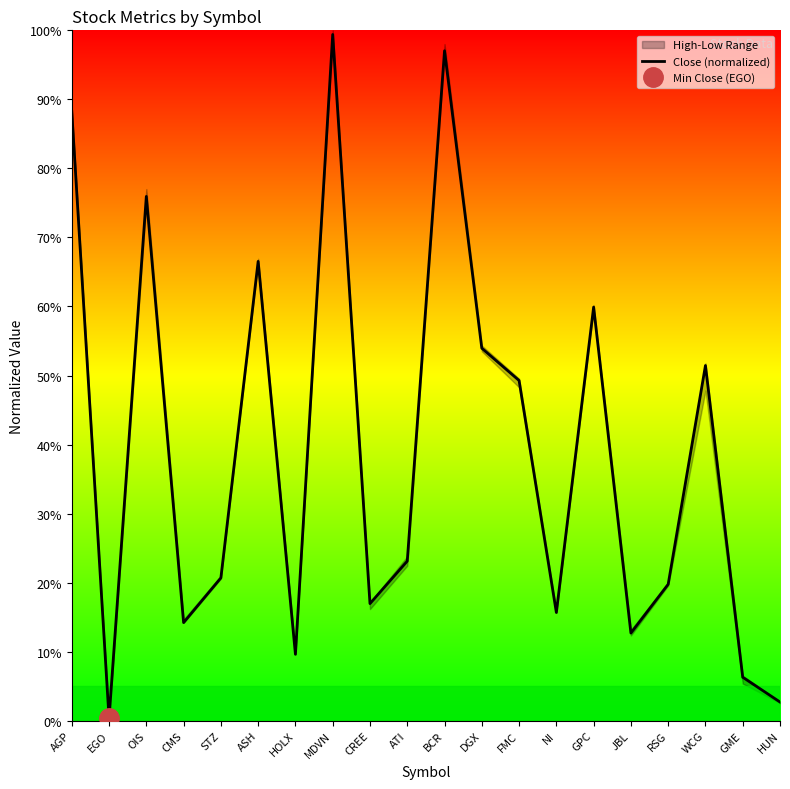

What is the maximum value shown in the chart?

1.0